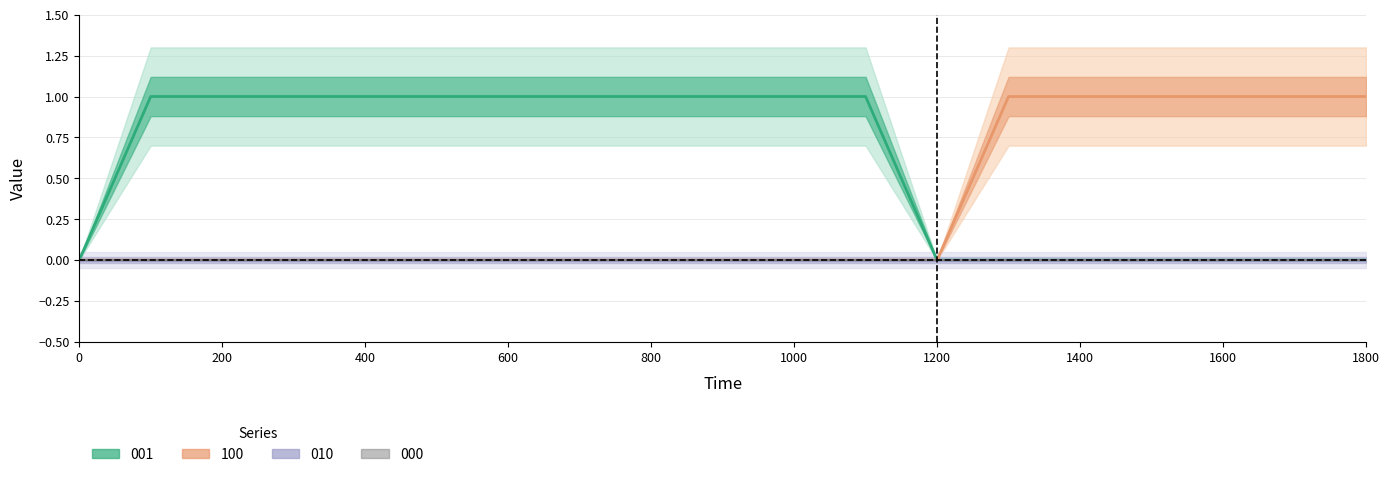

At which category does the chart reach its peak across all series?

100